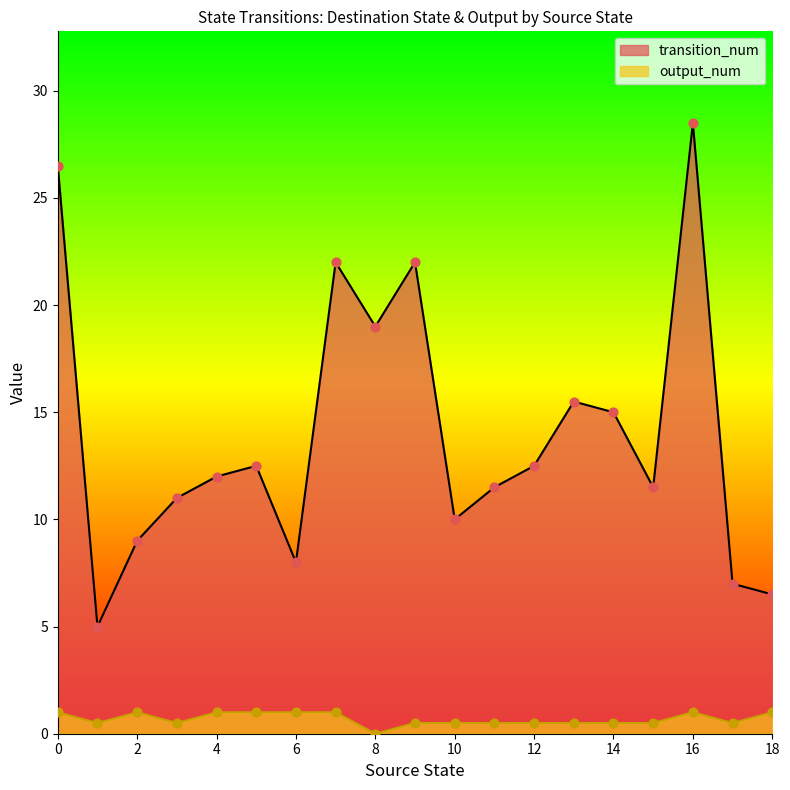

What is the spread (max minus min) of values at 4?

11.0